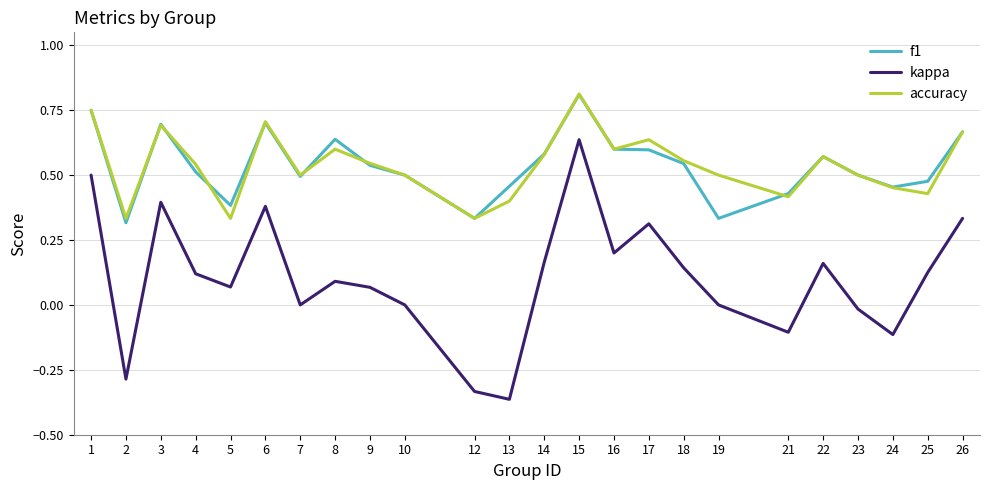

Which series has the widest spread of values?

kappa